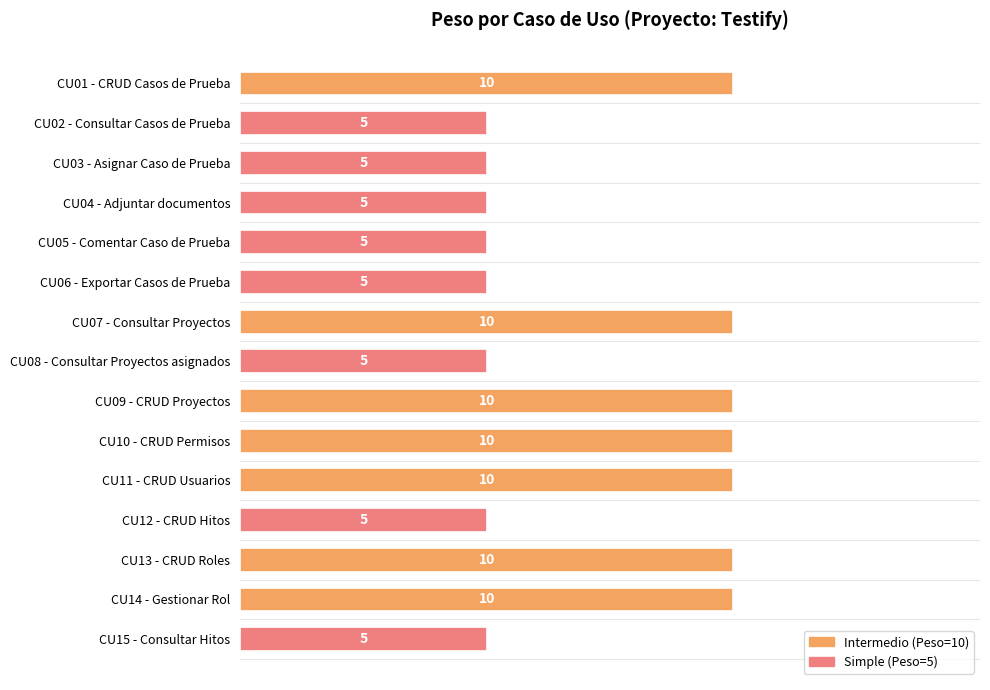

Count the values in the range 5 to 10.

15